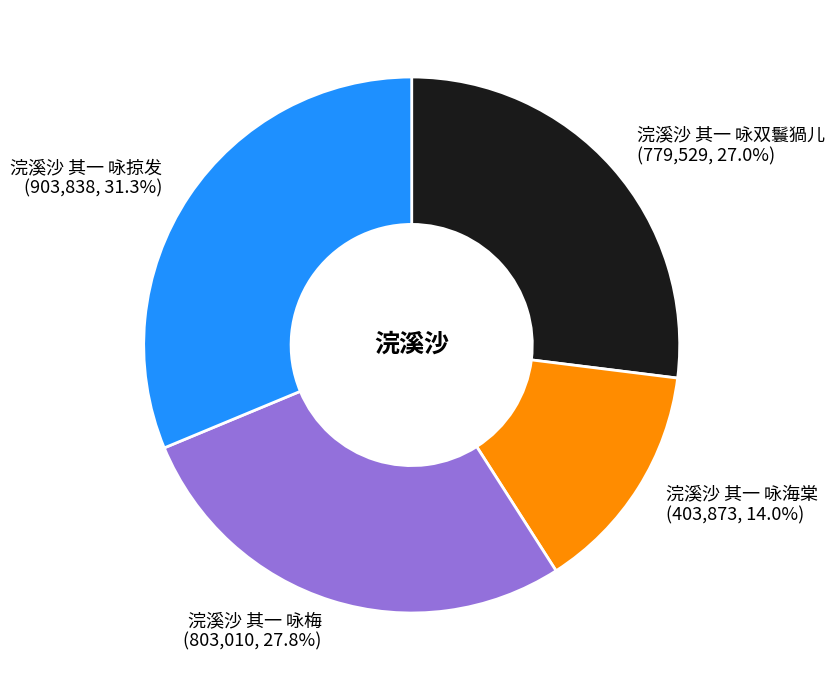

How many segments does this pie chart have?

4